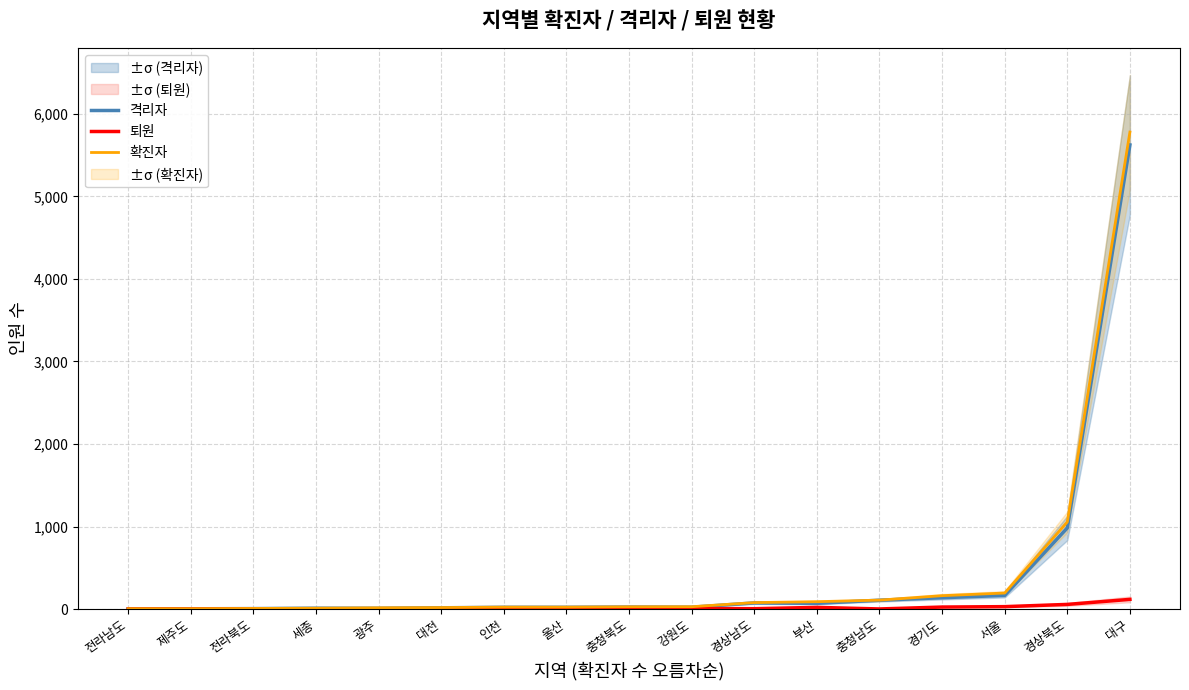

Count the number of categories in the chart.

17